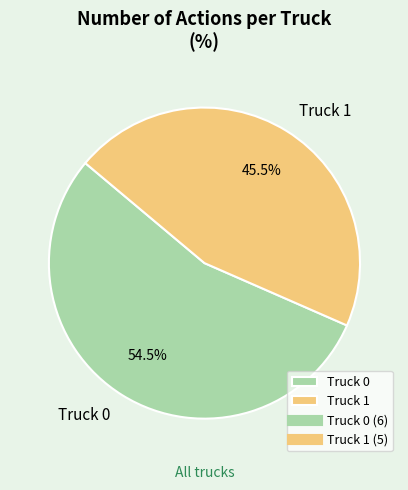

What is the majority slice?

Truck 0